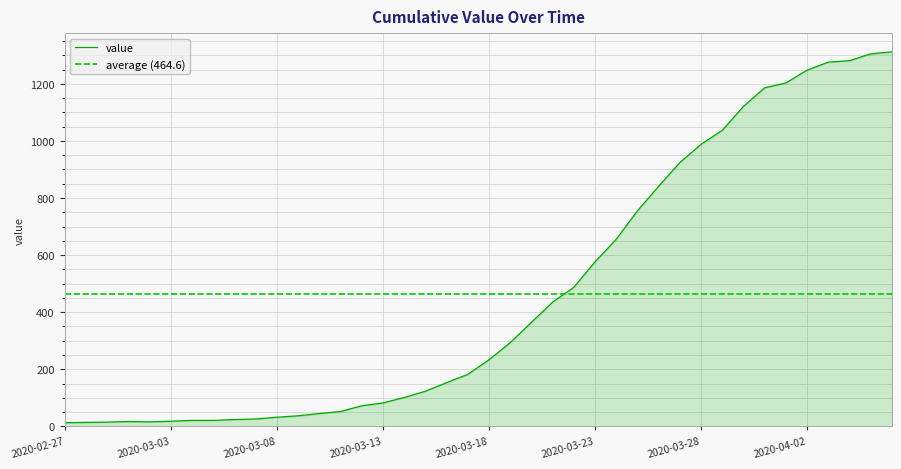

List the labels in order of value, largest first.

2020-04-06, 2020-04-05, 2020-04-04, 2020-04-03, 2020-04-02, 2020-04-01, 2020-03-31, 2020-03-30, 2020-03-29, 2020-03-28, 2020-03-27, 2020-03-26, 2020-03-25, 2020-03-24, 2020-03-23, 2020-03-22, 2020-03-21, 2020-03-20, 2020-03-19, 2020-03-18, 2020-03-17, 2020-03-16, 2020-03-15, 2020-03-14, 2020-03-13, 2020-03-12, 2020-03-11, 2020-03-10, 2020-03-09, 2020-03-08, 2020-03-07, 2020-03-06, 2020-03-04, 2020-03-05, 2020-03-03, 2020-03-01, 2020-03-02, 2020-02-29, 2020-02-28, 2020-02-27